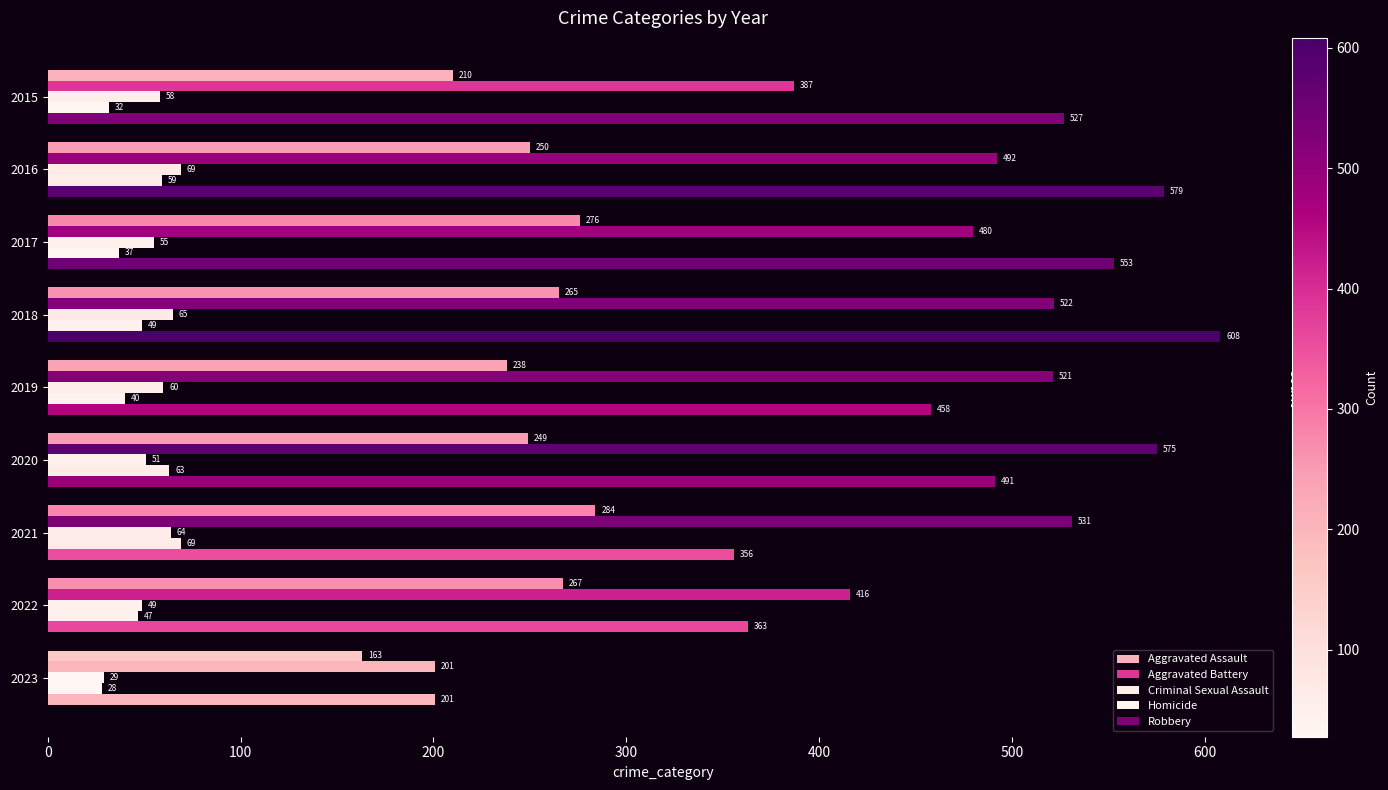

What is the average value of the Aggravated Battery series?

458